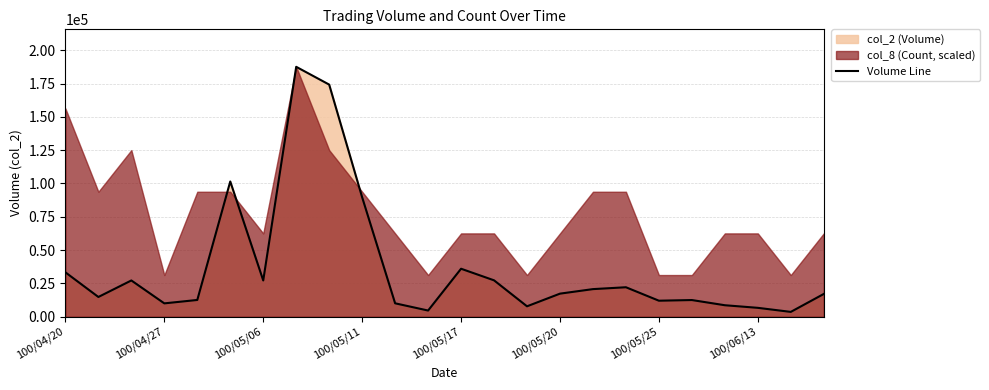

Does the chart have visible grid lines?

Yes